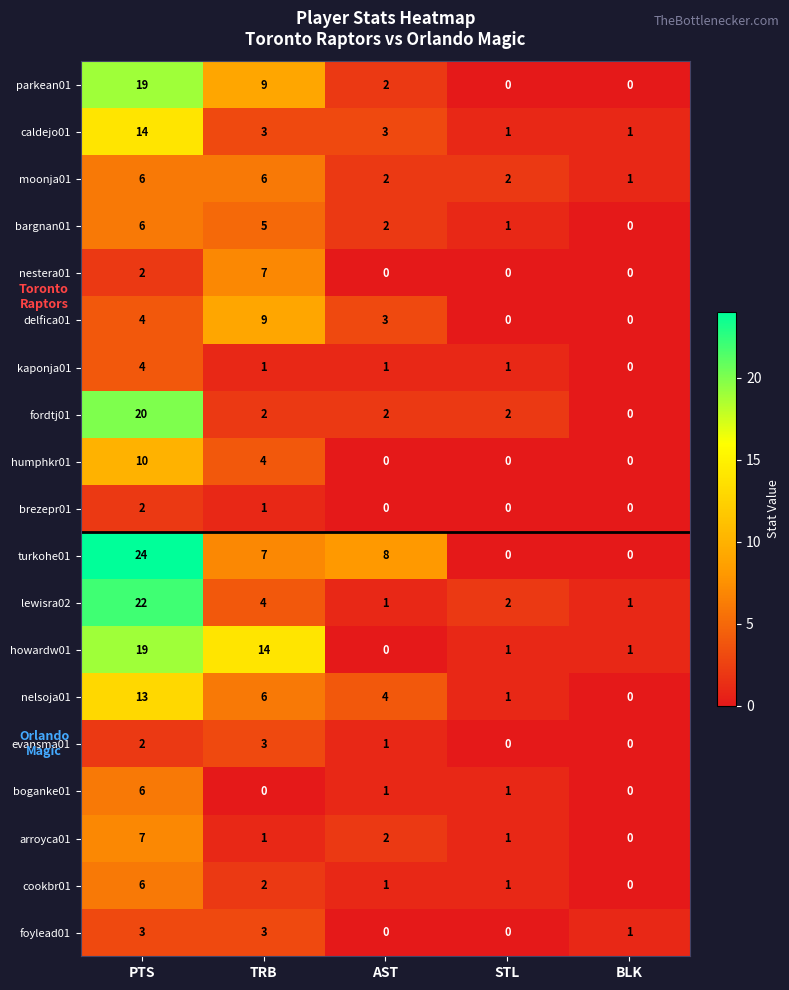

What is the total value across all series at PTS?

189